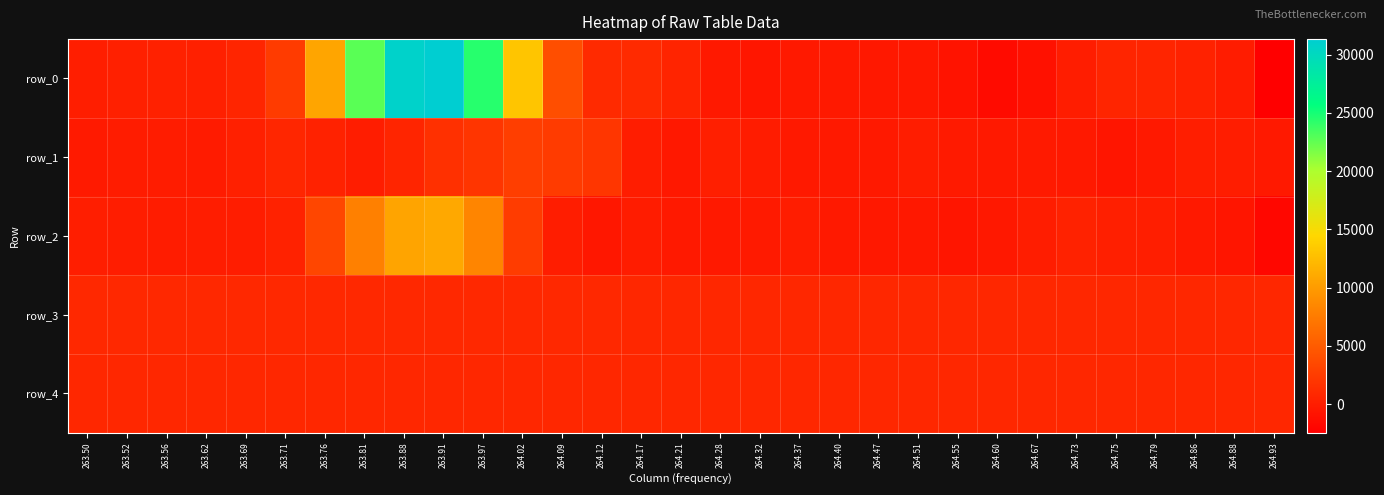

Reading right to left, what are all the values shown in this chart?

row_0: -2450	-133	412	630	615	43	-992	-1505	-866	-426	-436	-388	-368	-565	-392	534	1035	1104	3890	13158	24452	31342	30857	22795	10709	2392	608	255	296	197	94
row_1: -291	-66	63	-375	-674	-332	-213	-337	-234	15	-291	-392	-365	-97	153	-454	48	2012	2489	2654	1957	1532	636	-38	420	663	234	-151	-84	-75	-210
row_2: -1815	-683	-389	59	161	449	-2	-425	-662	-421	-459	-350	-38	-246	-340	-401	-88	-521	-67	2532	8270	10987	10683	7949	3328	417	41	-51	-118	16	112
row_3: 836	827	827	828	833	829	827	830	824	830	831	826	830	833	832	830	834	850	850	854	853	852	852	854	855	865	859	857	852	856	854
row_4: 816	815	816	816	817	819	816	817	819	814	816	816	818	814	817	817	818	825	826	819	819	822	823	827	823	826	823	822	819	822	820